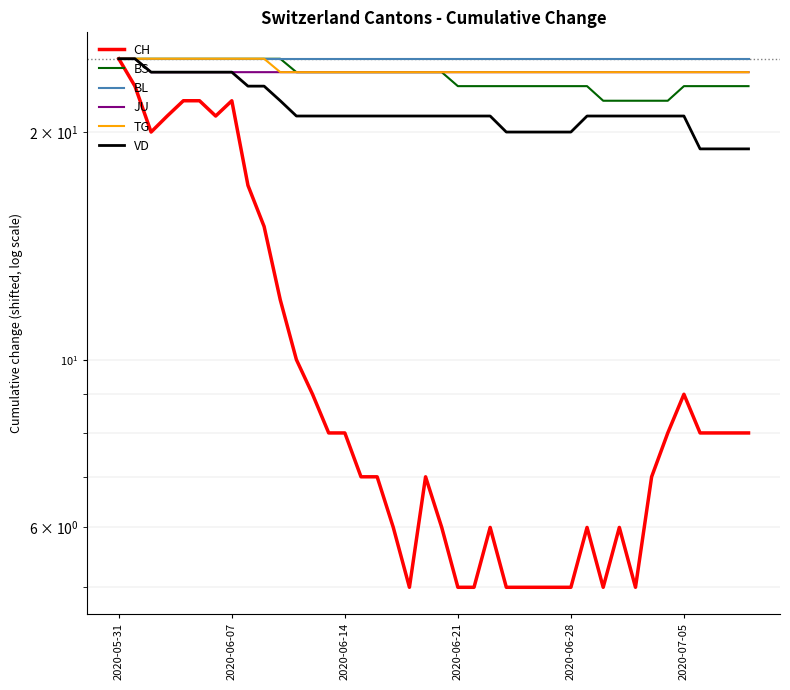

How many values in the JU series exceed 24?

2